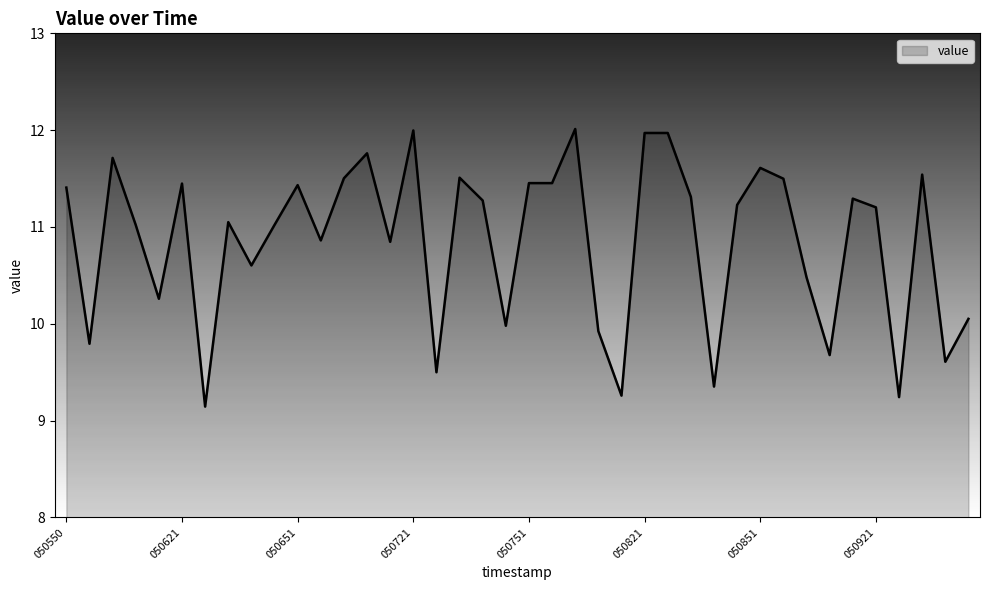

What is the difference between the maximum and minimum values?

2.9